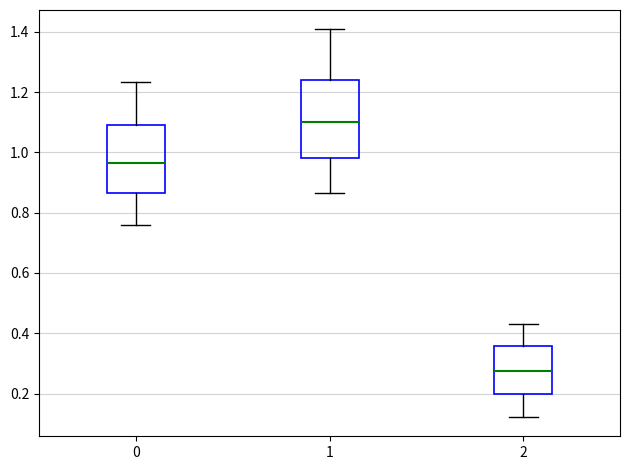

Which box has the highest median line?

1